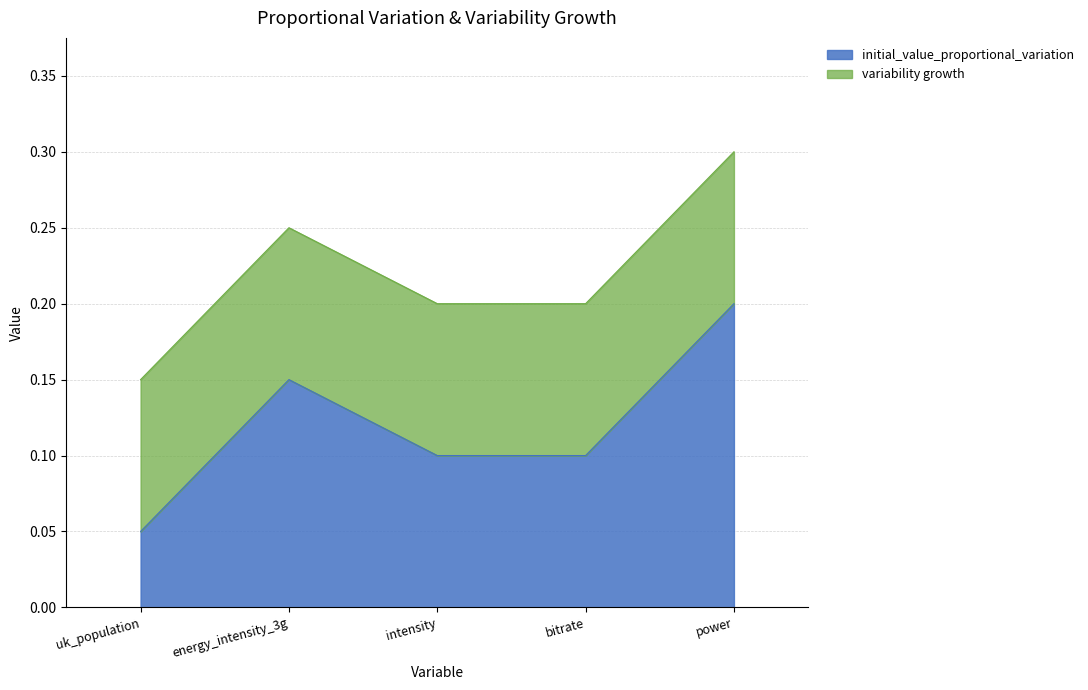

List the labels in order of value, largest first.

power, energy_intensity_3g, intensity, bitrate, uk_population